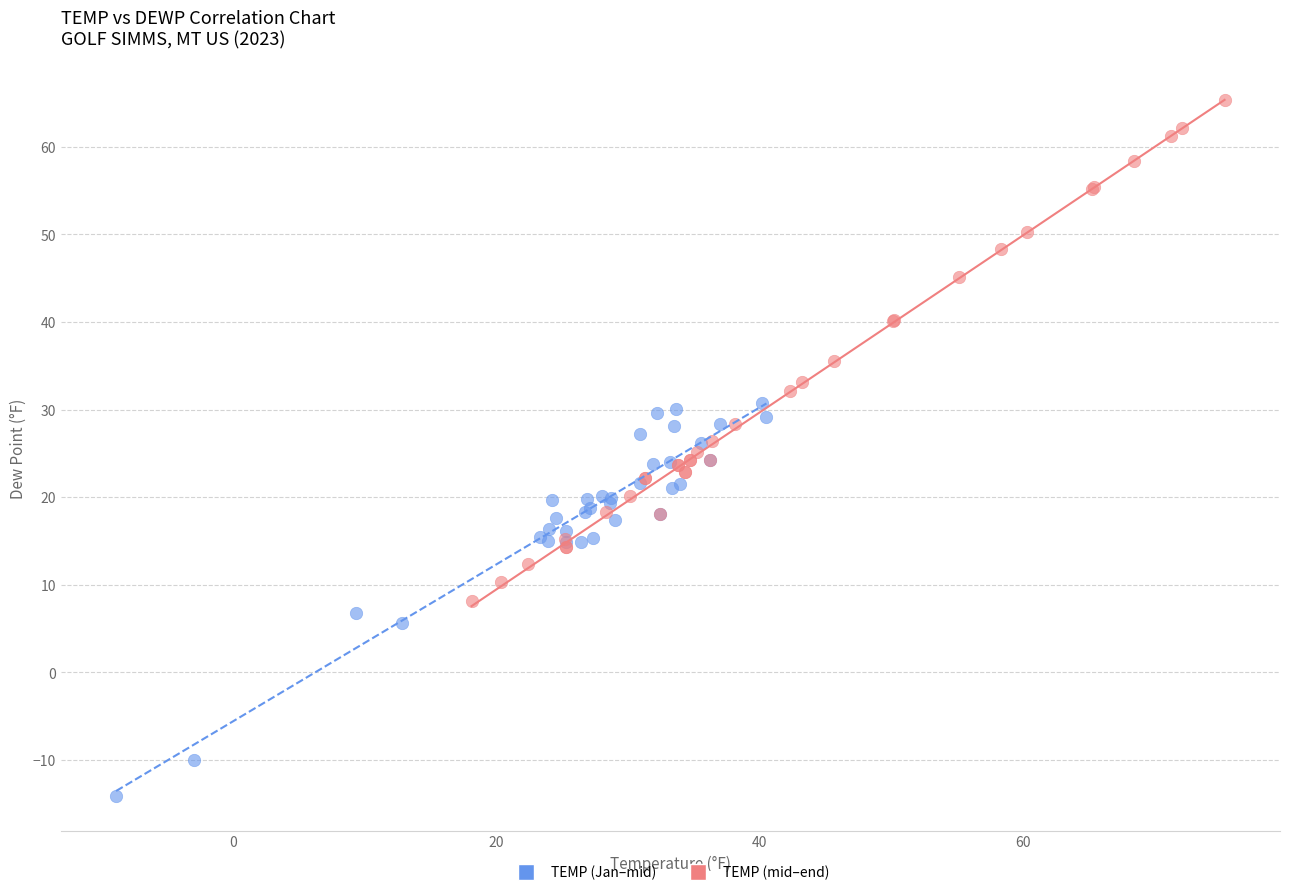

Which series has the widest spread of Y values?

TEMP (mid–end)